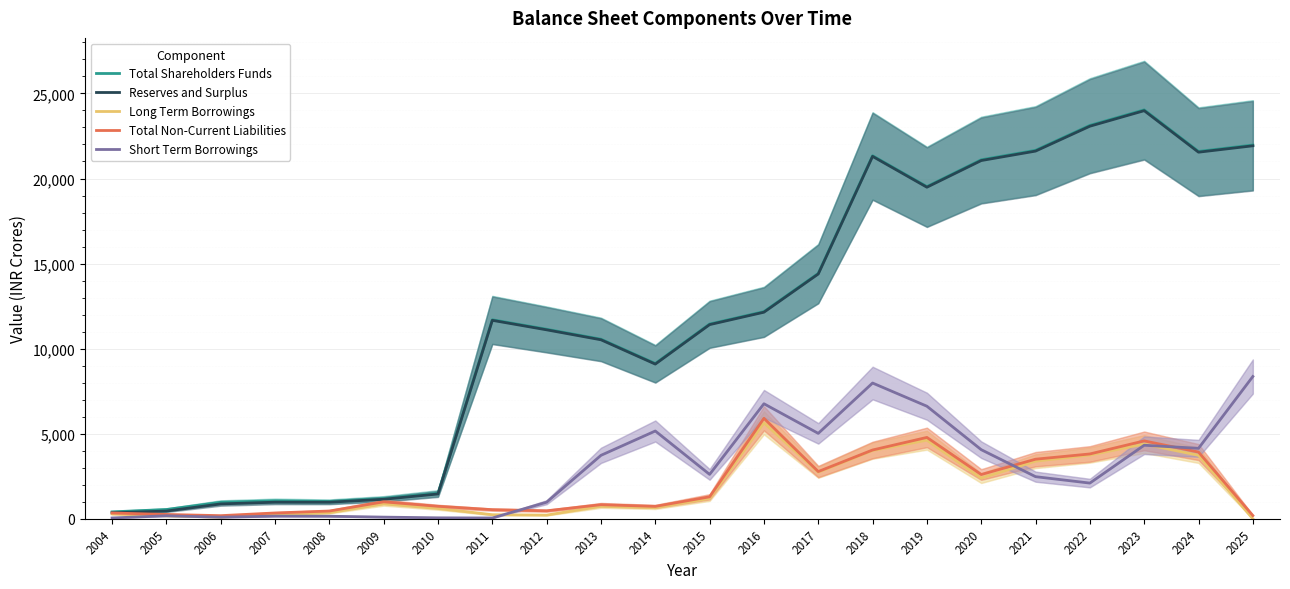

The value of Total Shareholders Funds at 2006 is 969.5. True or false?

True